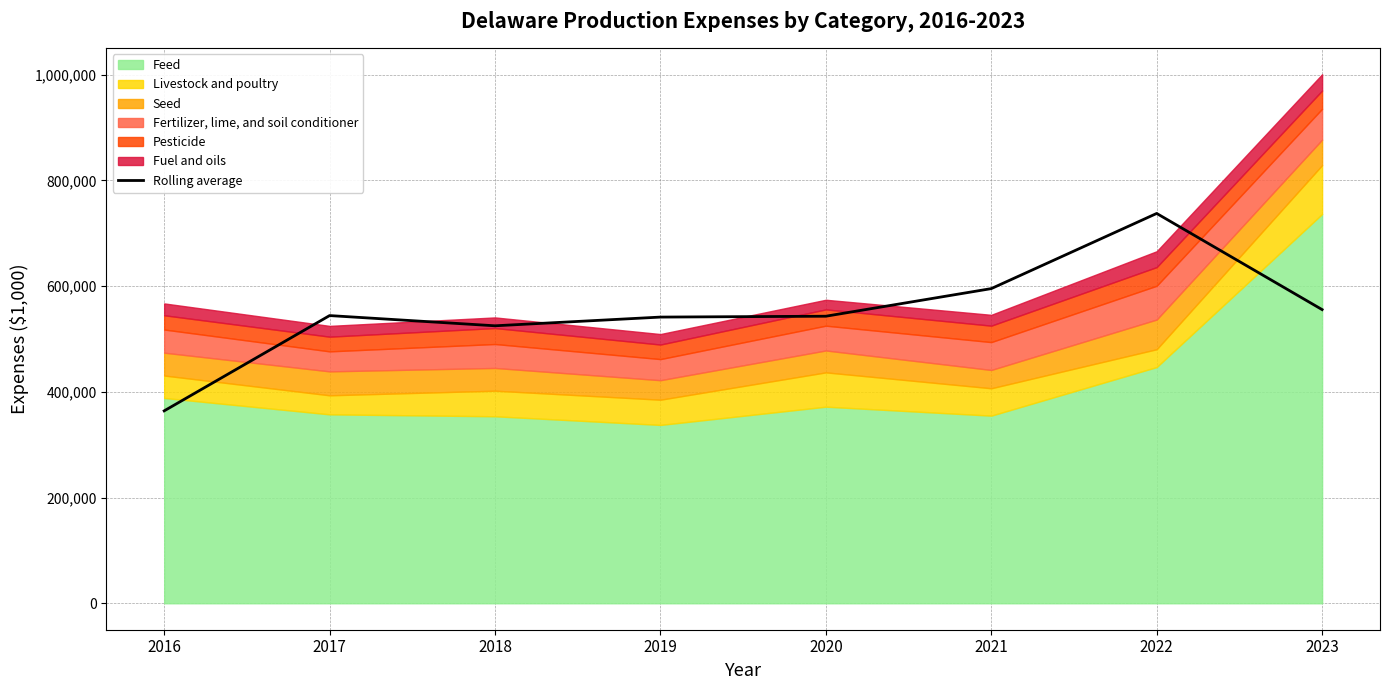

Where is the first local minimum?

2018